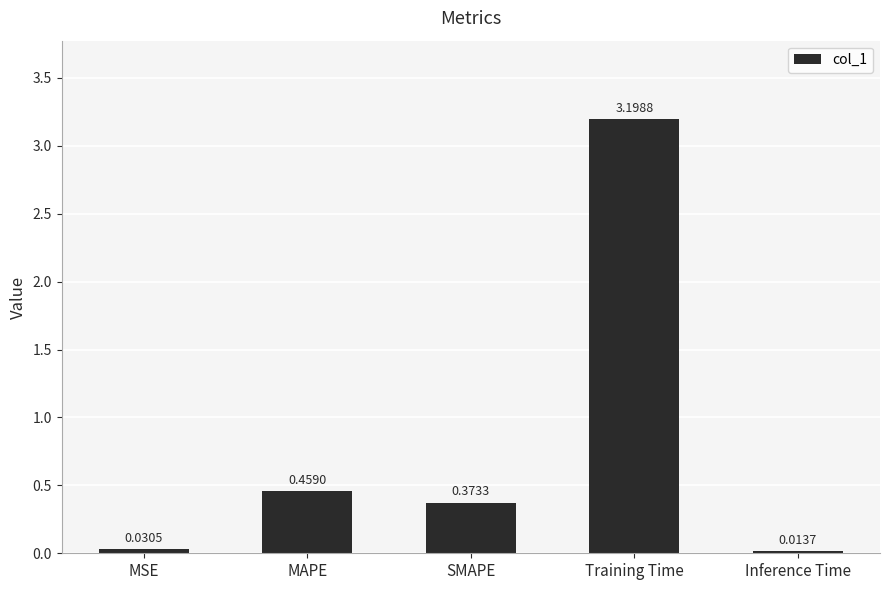

Which category has the highest value across all series?

Training Time